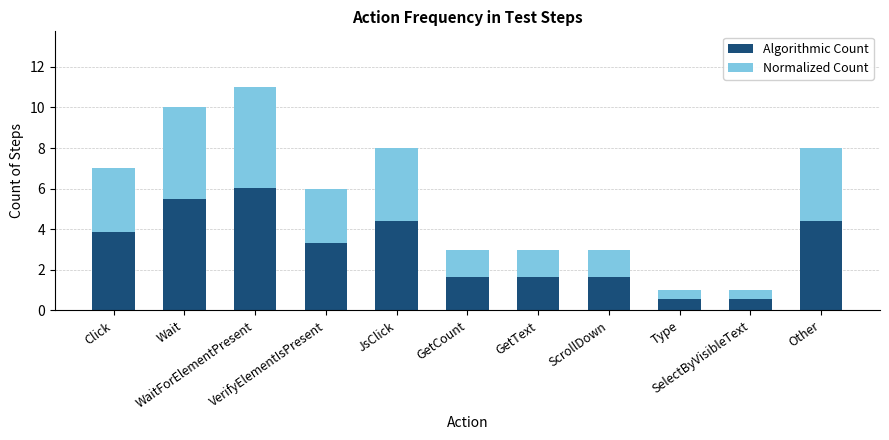

At which category is the sum across all series the highest?

WaitForElementPresent